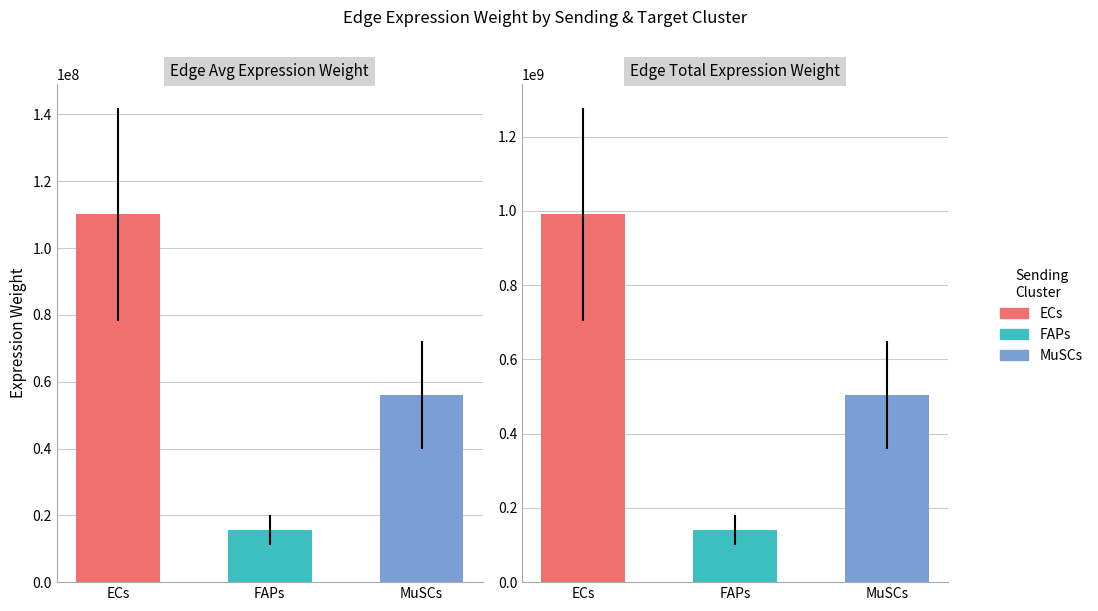

List the series in order of their peak value, highest first.

Edge total expression weight, Edge average expression weight